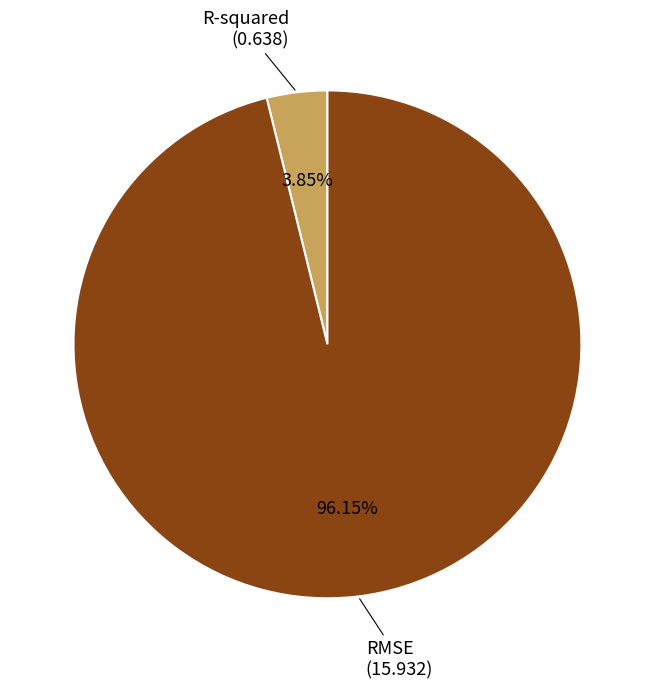

Count the number of slices in the pie.

2